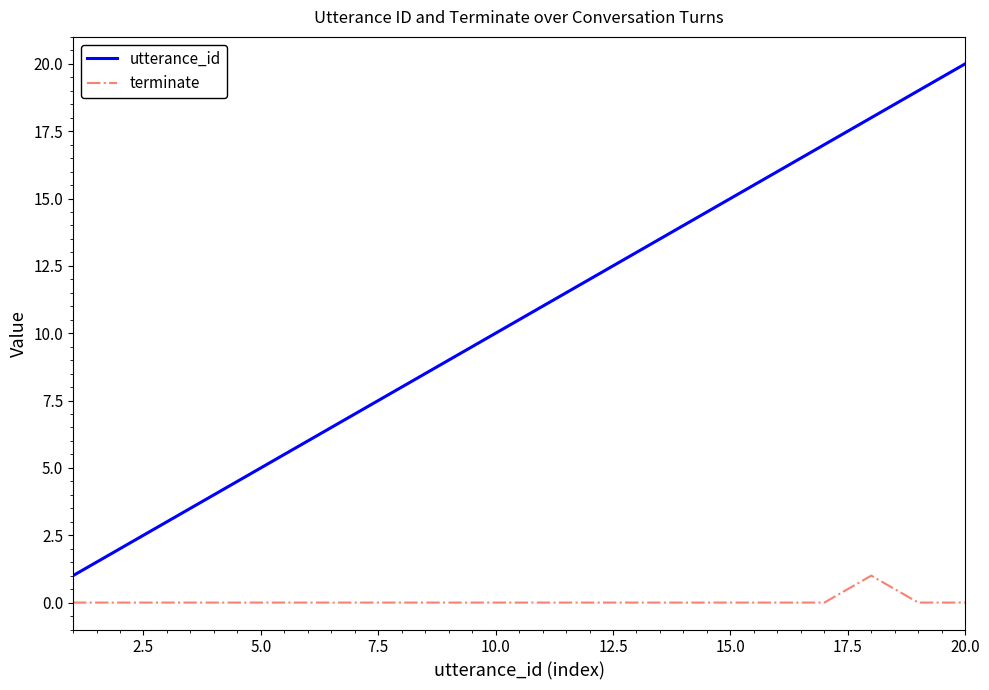

Rank the series by their maximum value, from highest to lowest.

utterance_id, terminate